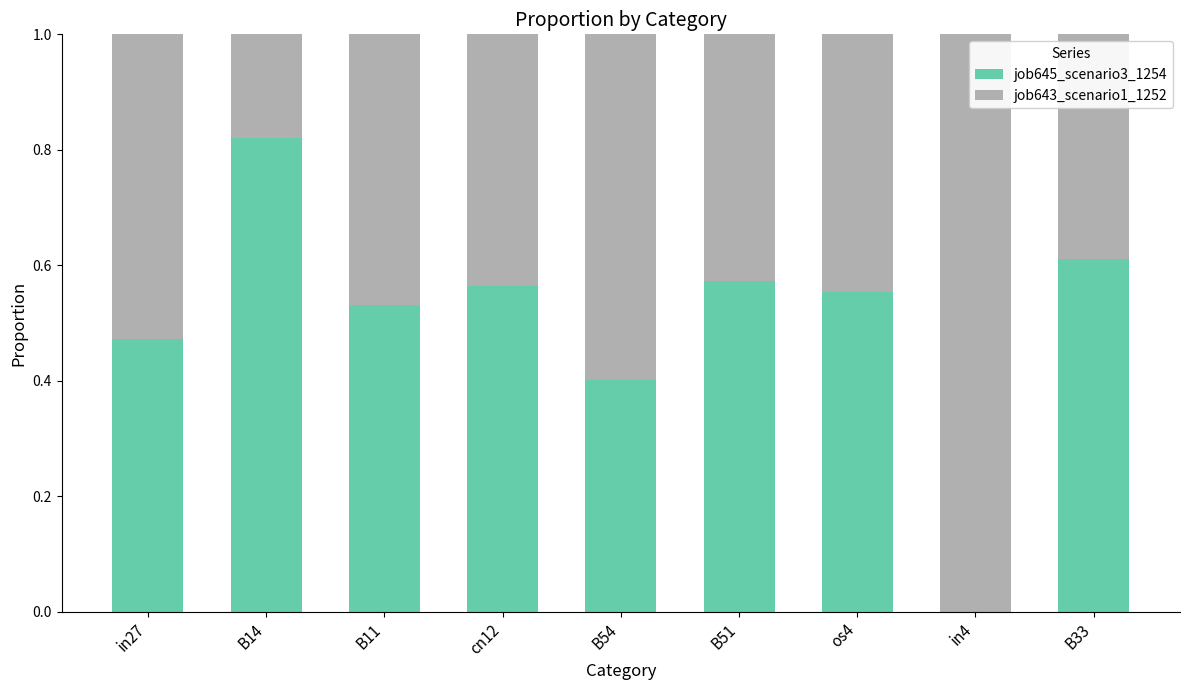

The job645_scenario3_1254 series shows 0.6 at B51. True or false?

True